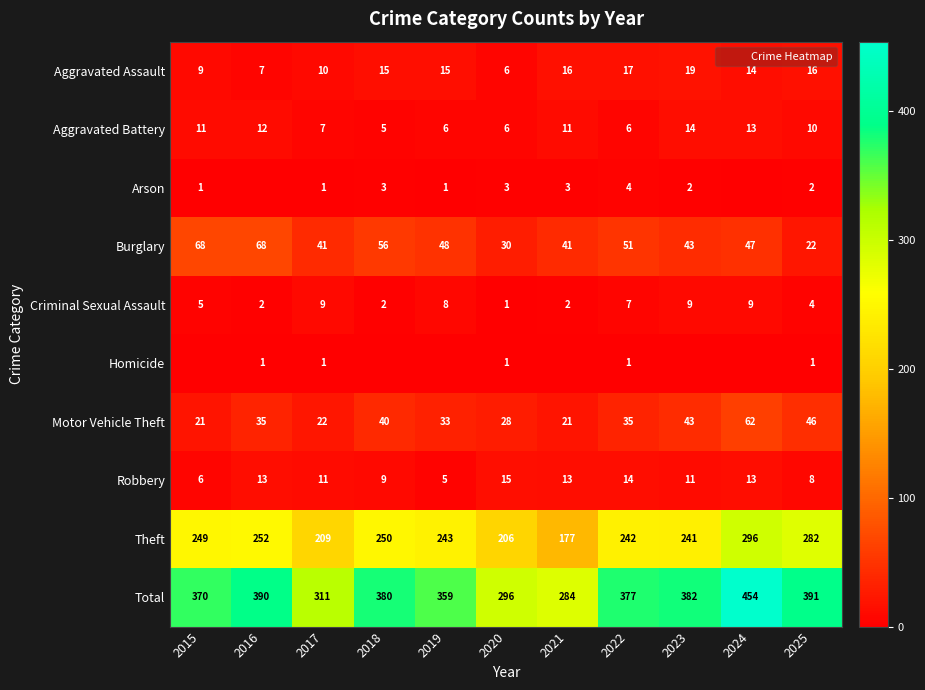

How many distinct data groups are displayed?

10